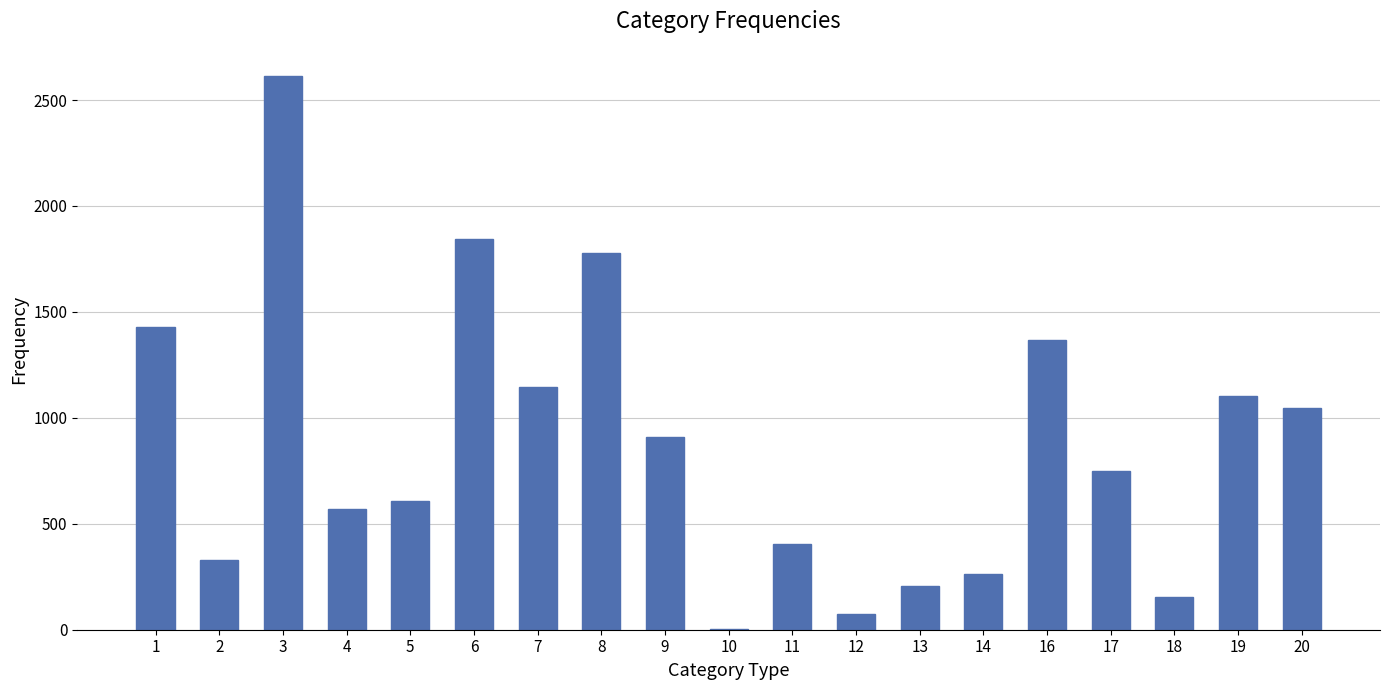

True or false: the data shows 911 at 9.

True